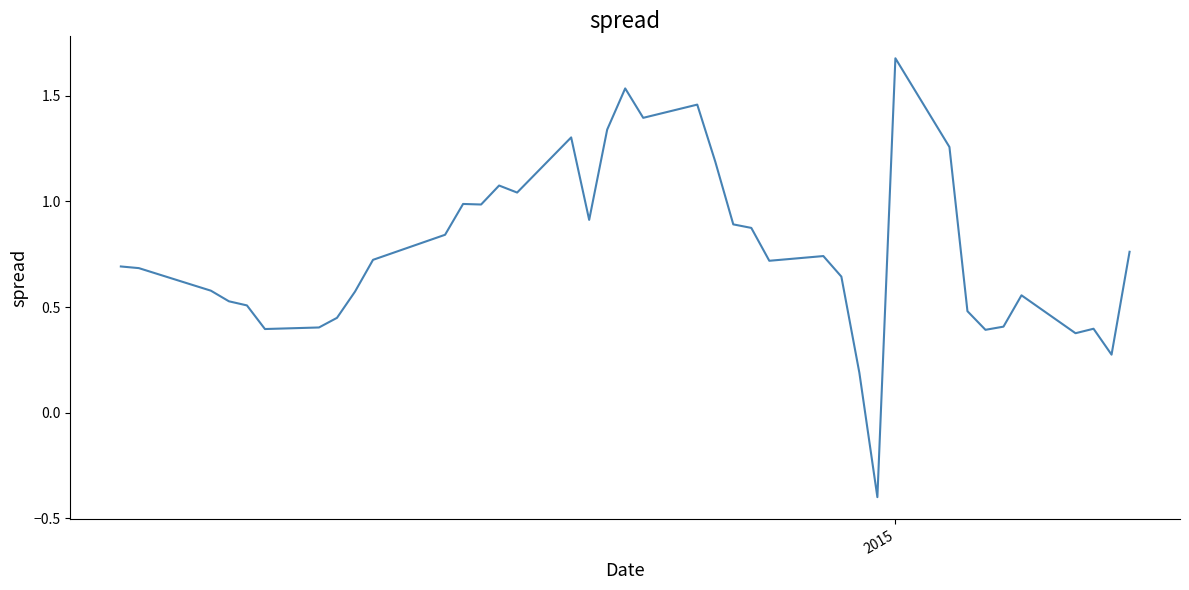

What is the difference between the maximum and minimum values?

2.1